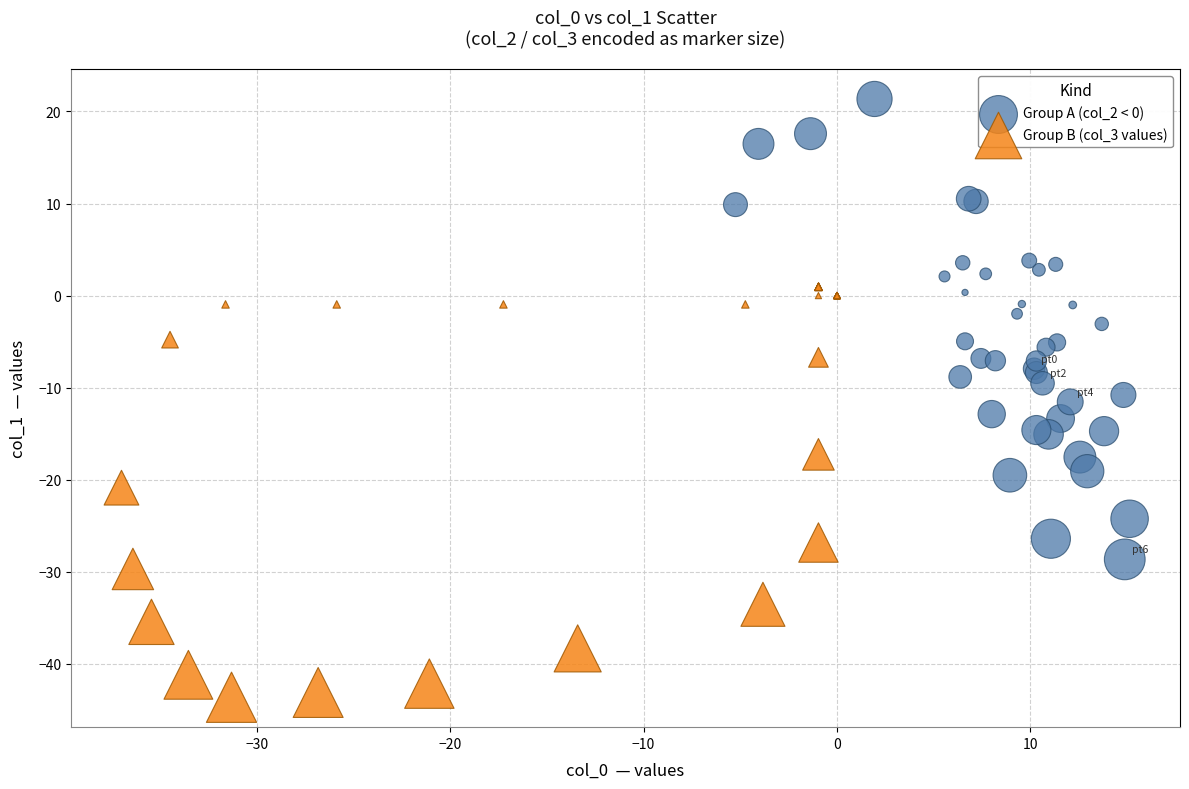

Which series contains the lowest Y value?

Group B (col_3 values)